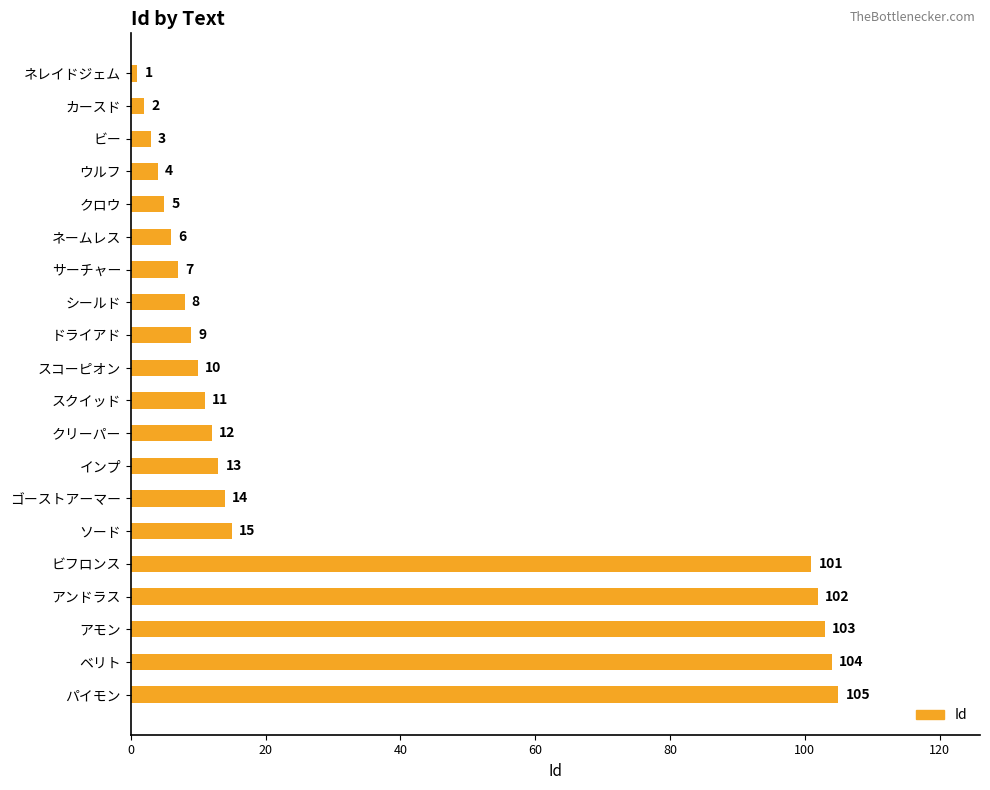

What is the label of the 6th bar from the bottom?

ソード